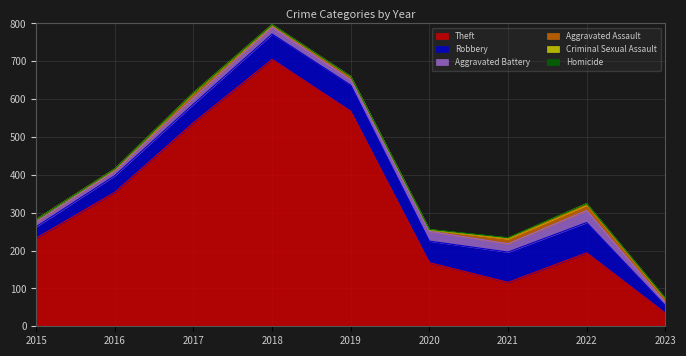

What is the difference between the maximum and second lowest values in the Theft series?

589